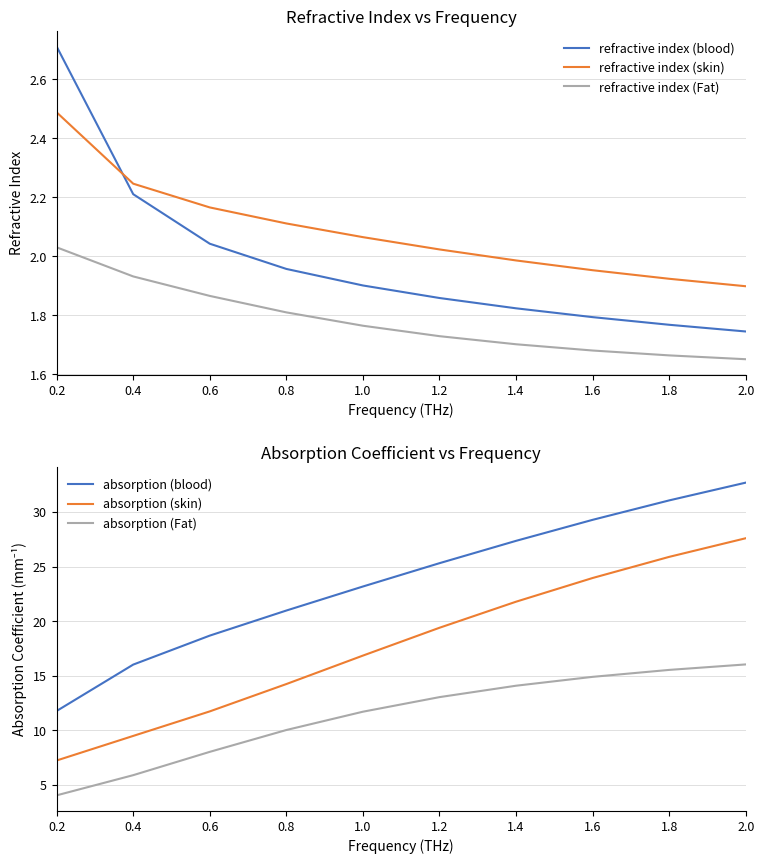

What is the difference between the maximum and second lowest values in the absorption (blood) series?

16.7